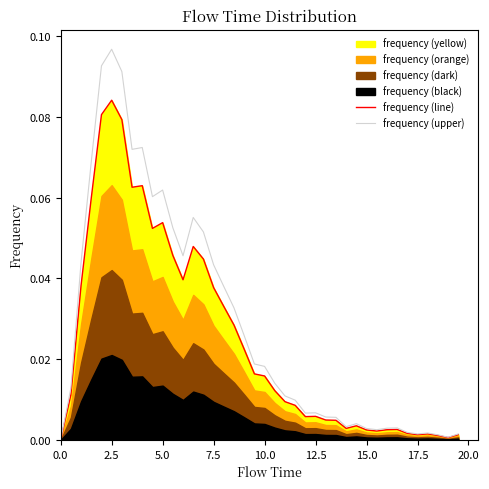

Which series has the largest total across all categories?

frequency (upper)